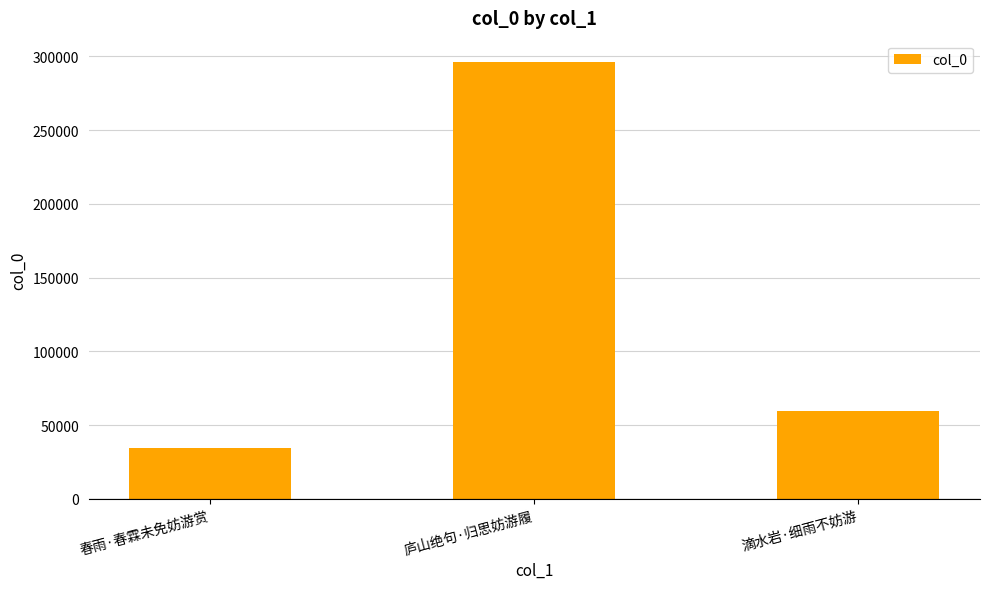

Does the chart contain any negative values?

No